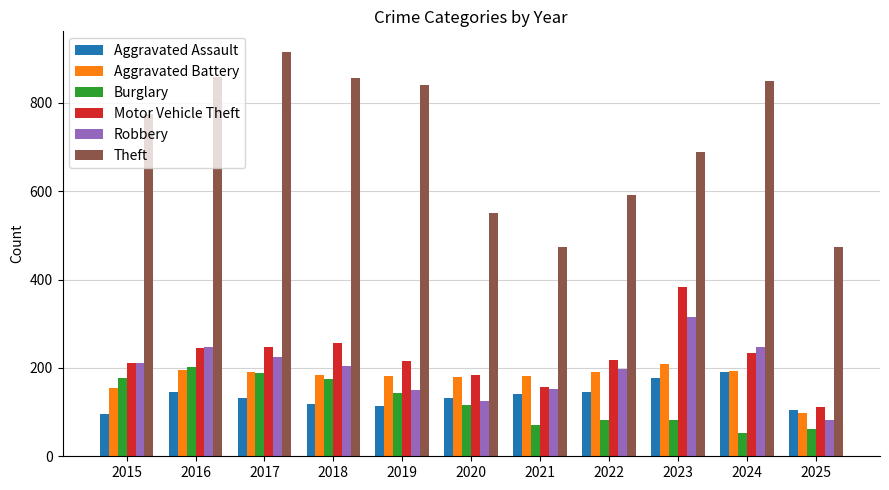

How many groups of bars are there?

11